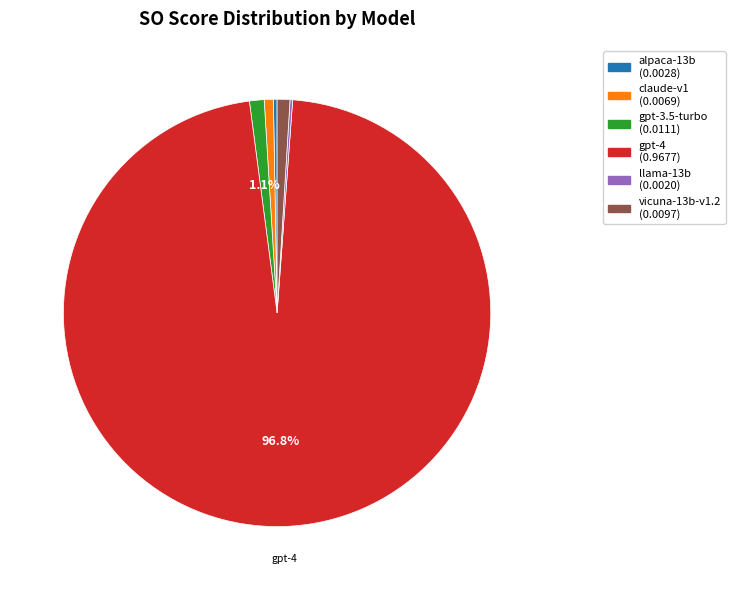

Which slice represents more than half of the pie?

gpt-4